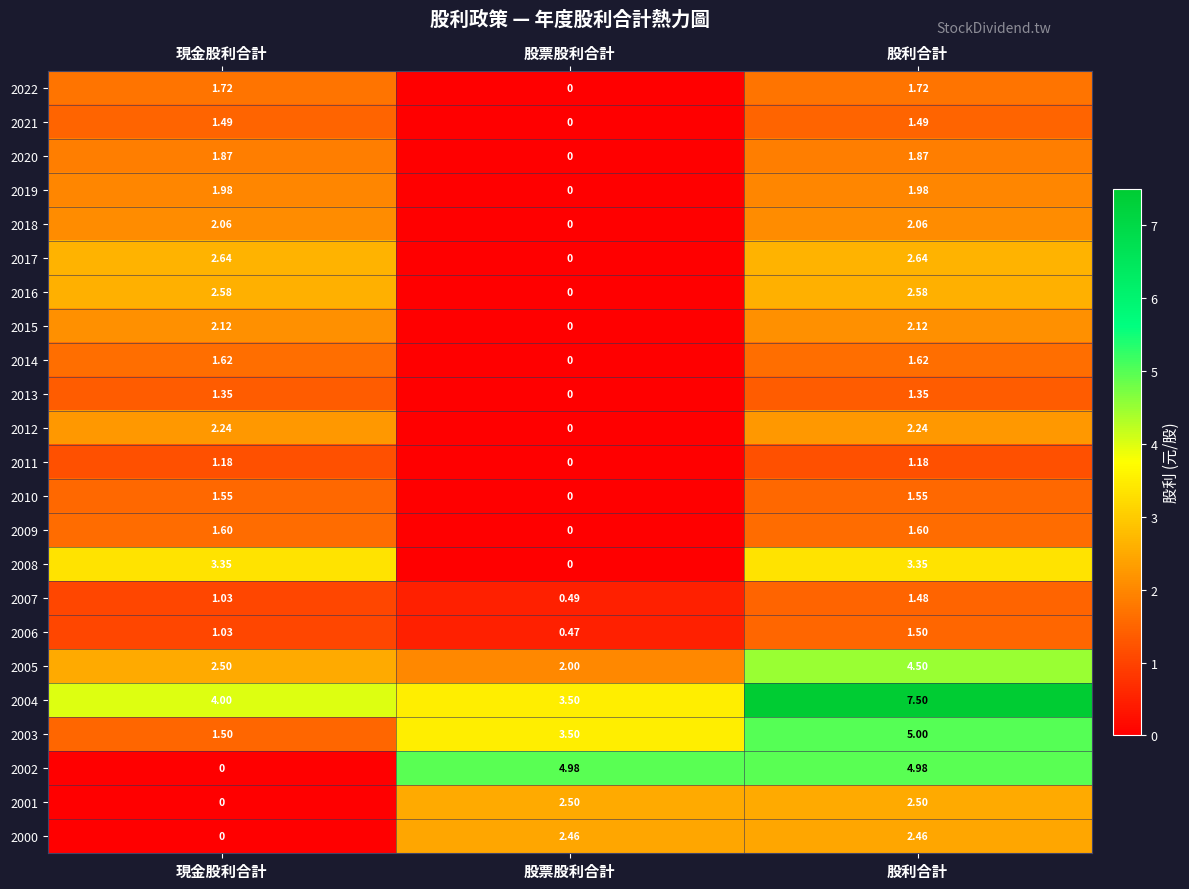

Where is 2006 nearest to the value 0?

股票股利合計